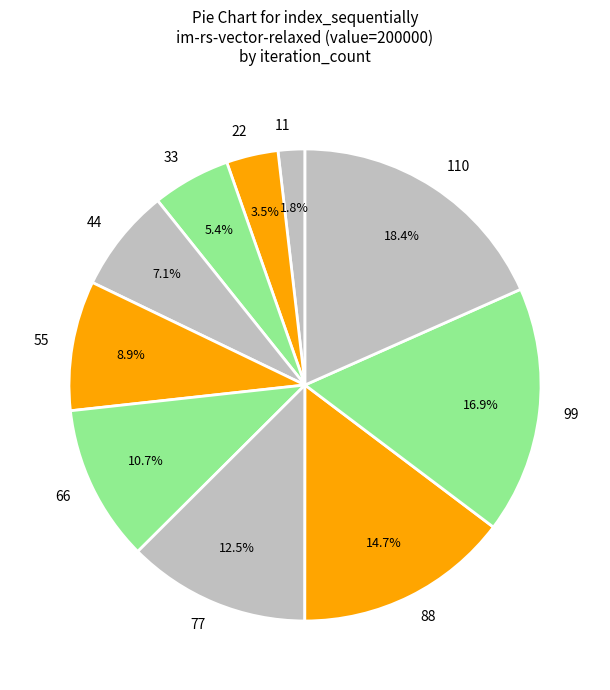

Which has a higher value, 44 or 11?

44